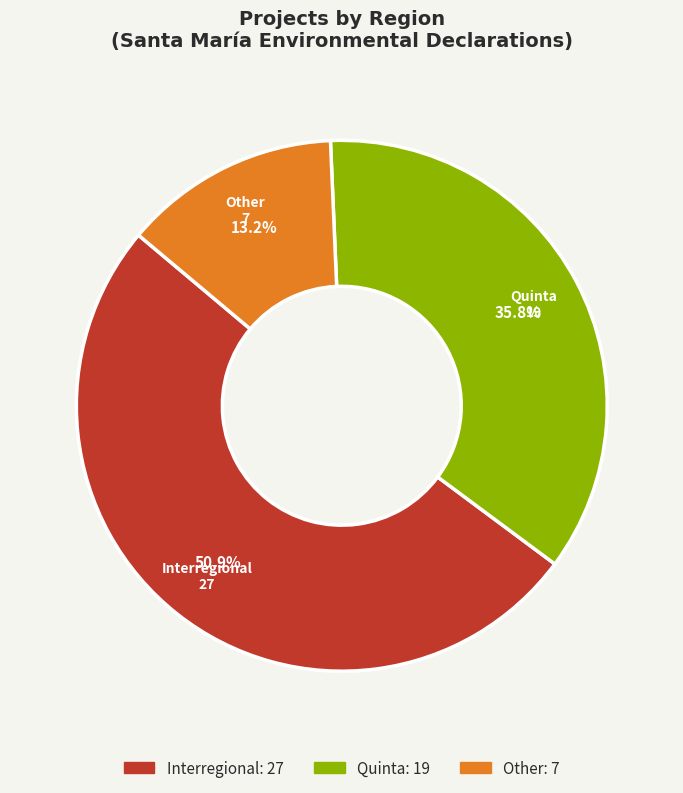

Is it true that Other is 27% of the pie?

False